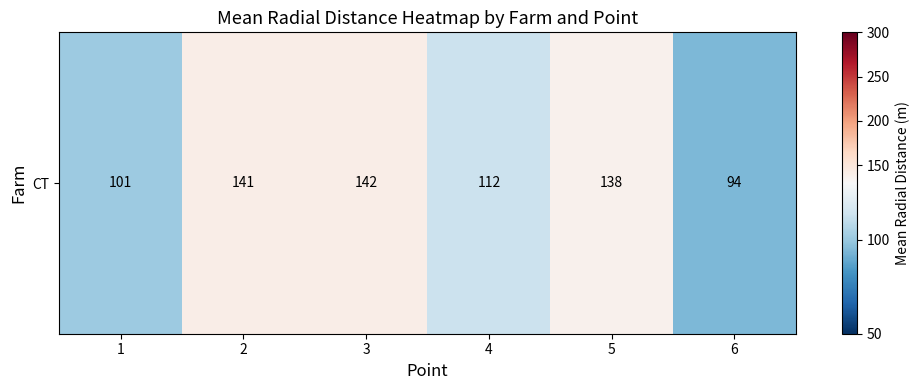

List the labels in order of value, smallest first.

6, 1, 4, 5, 2, 3